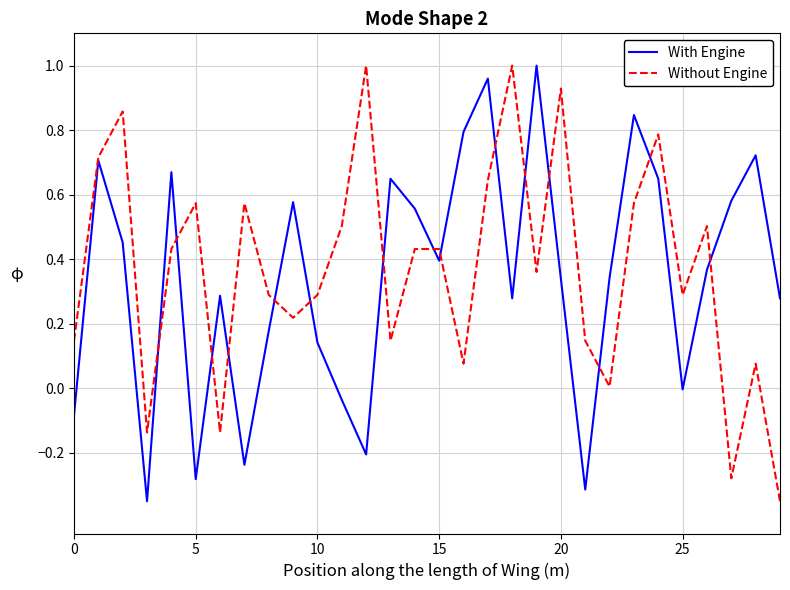

What are all the series names shown in the legend?

With Engine, Without Engine